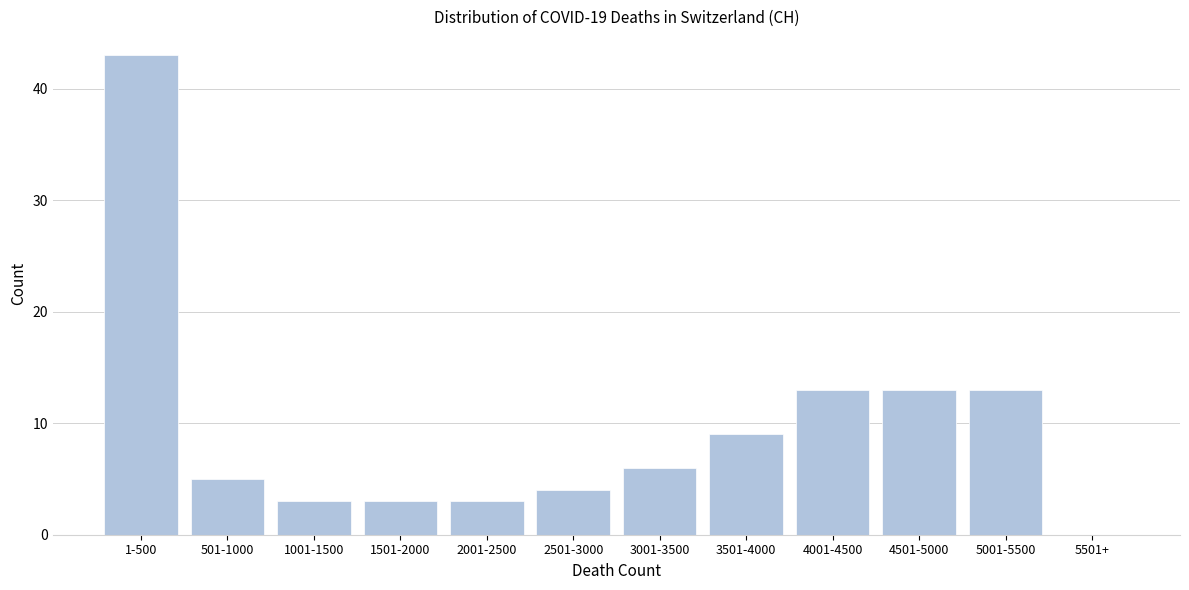

Reading right to left, transcribe all the data shown in this chart.

5501+=0	5001-5500=13	4501-5000=13	4001-4500=13	3501-4000=9	3001-3500=6	2501-3000=4	2001-2500=3	1501-2000=3	1001-1500=3	501-1000=5	1-500=43